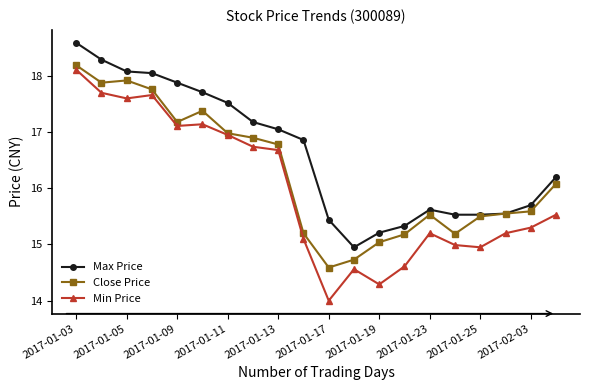

How many interior local peaks does the Close Price series have?

3